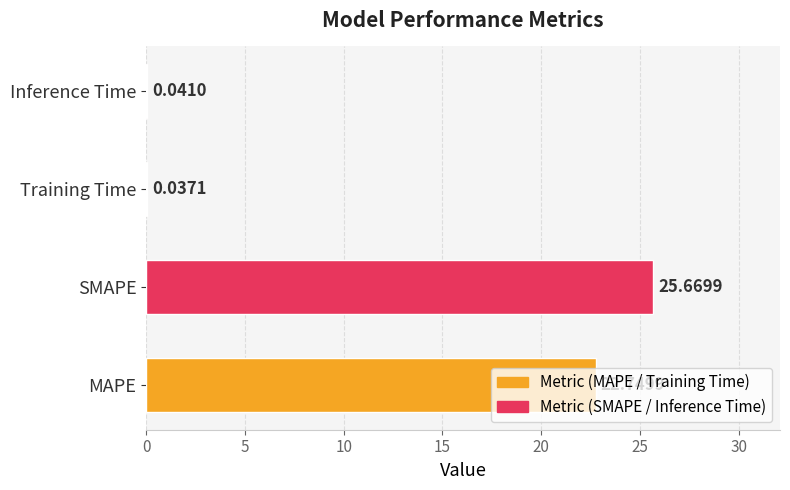

Where is the data nearest to the value 12?

MAPE